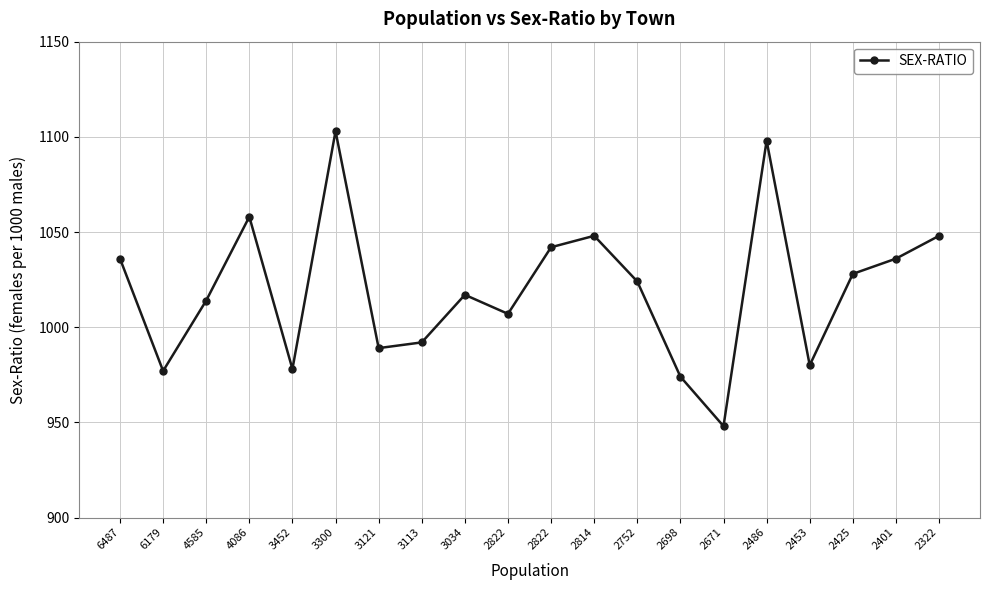

How many categories are shown in the chart?

20